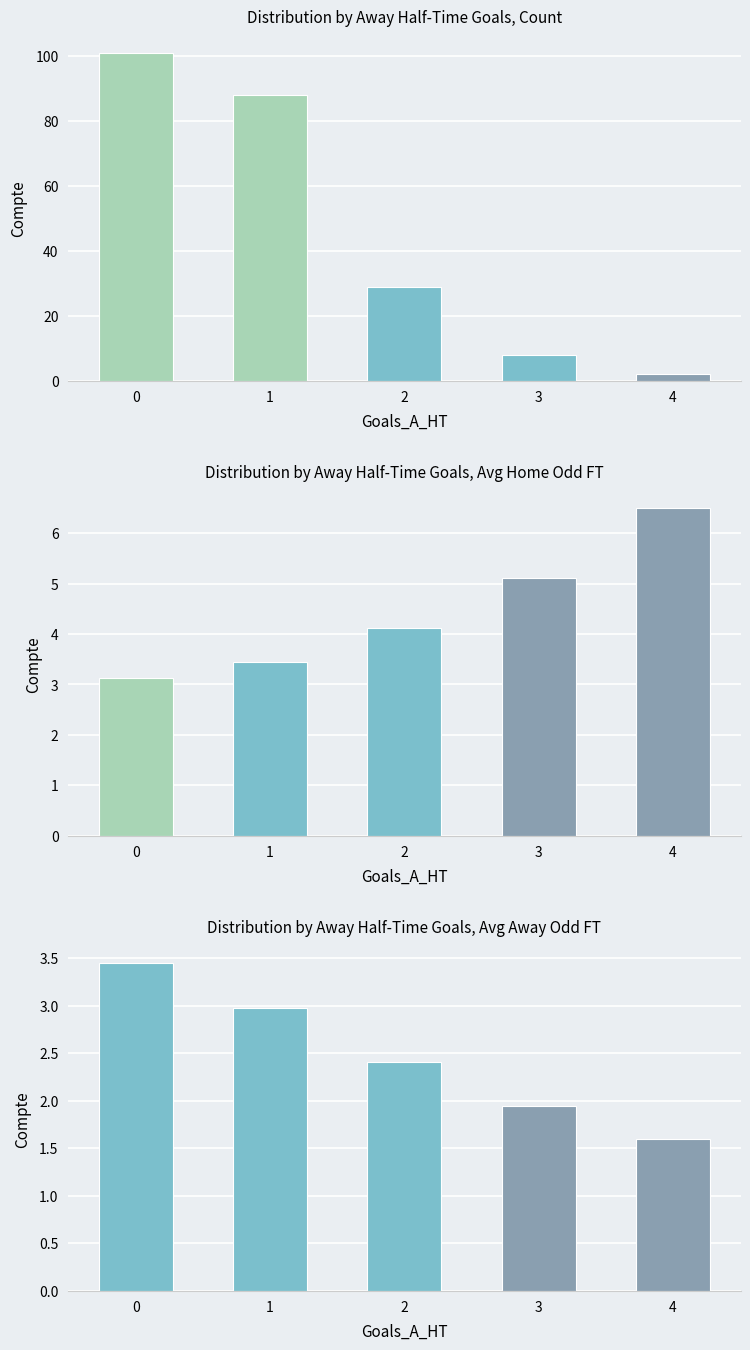

Which series has the largest total across all categories?

Distribution by Away Half-Time Goals, Count